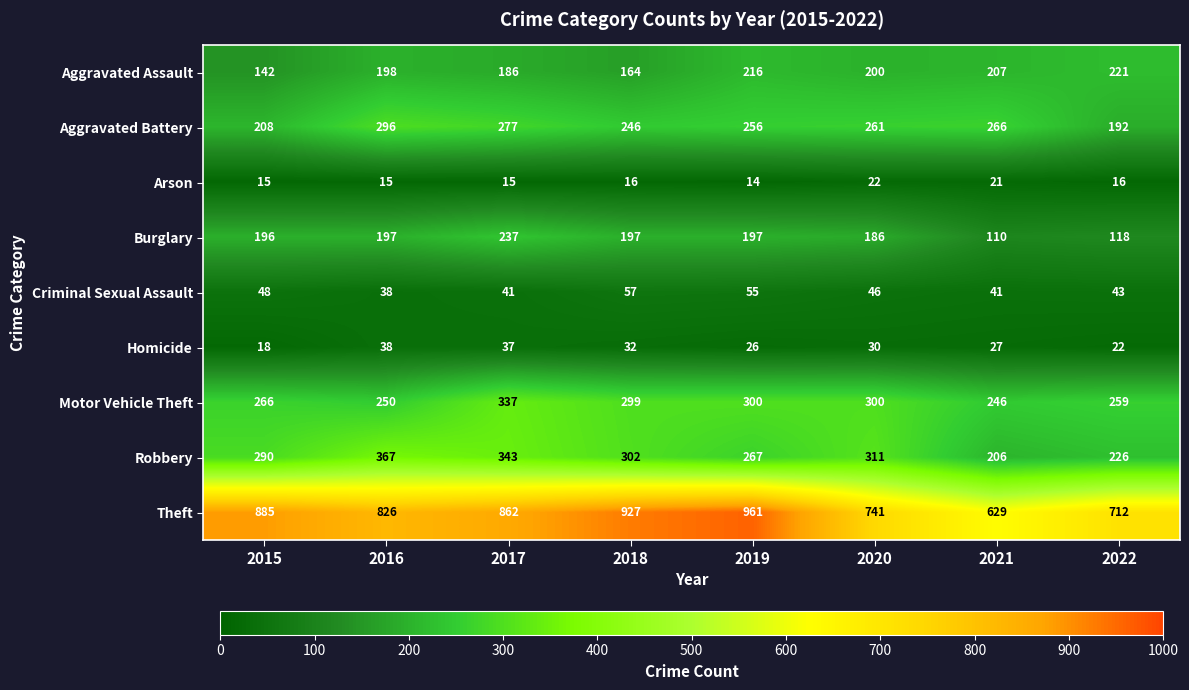

List the series in order of their peak value, highest first.

Theft, Robbery, Motor Vehicle Theft, Aggravated Battery, Burglary, Aggravated Assault, Criminal Sexual Assault, Homicide, Arson